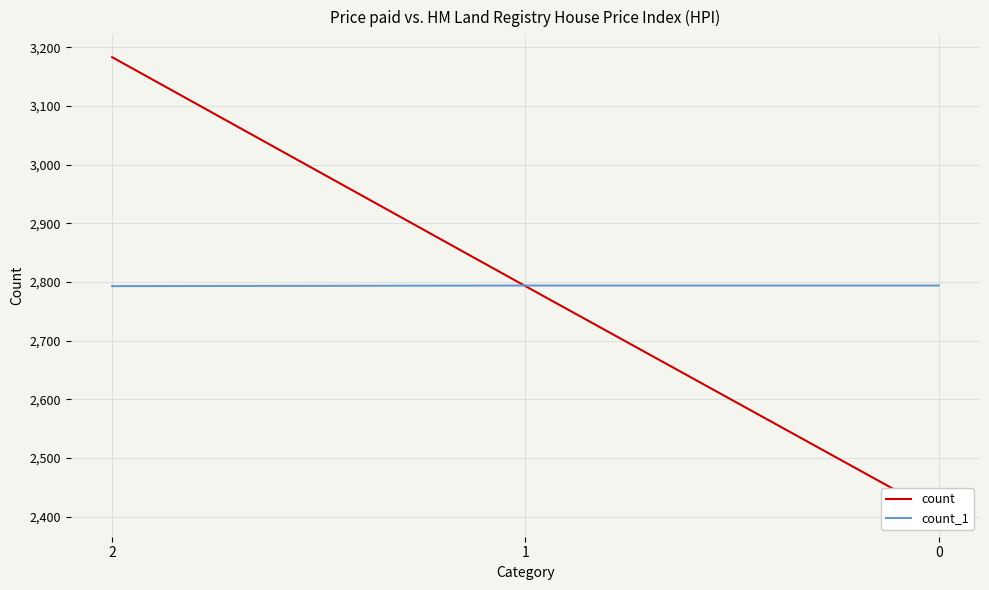

How many data points in count_1 are less than 2794?

1